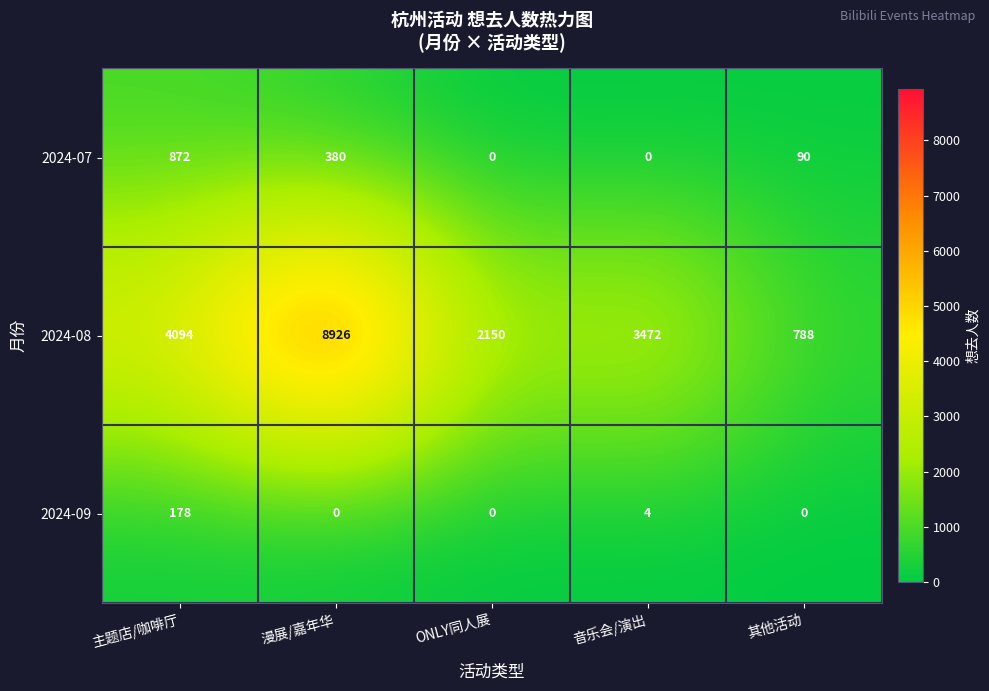

At which label does 2024-09 reach its peak?

主题店/咖啡厅